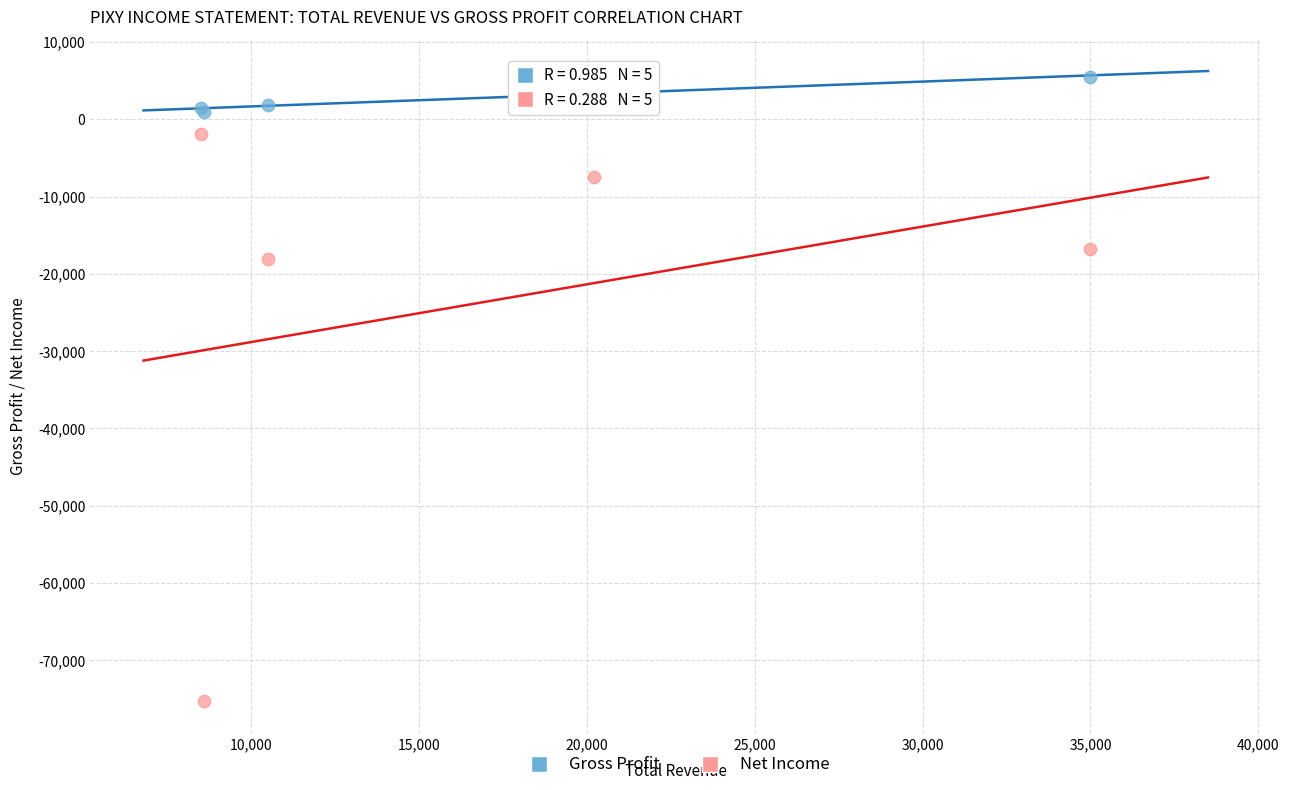

Which series reaches the minimum Y coordinate?

Net Income